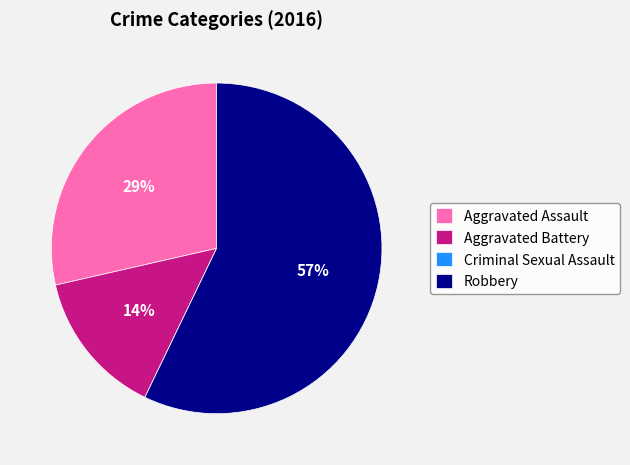

The Robbery slice represents 66% of the pie. True or false?

False